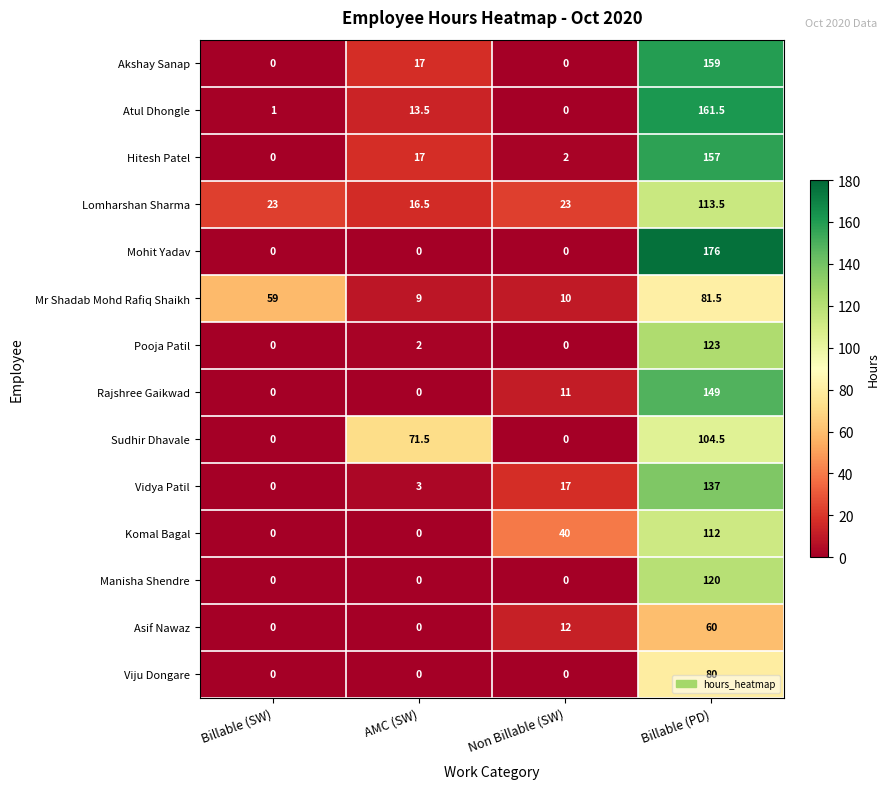

What is the approximate value of Sudhir Dhavale at AMC (SW)?

71.5